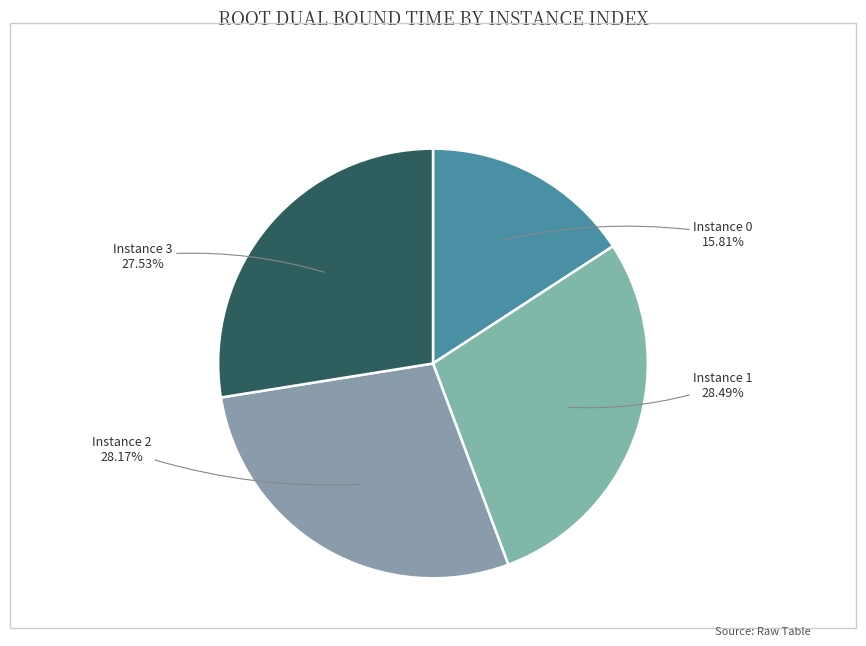

How many segments does this pie chart have?

4